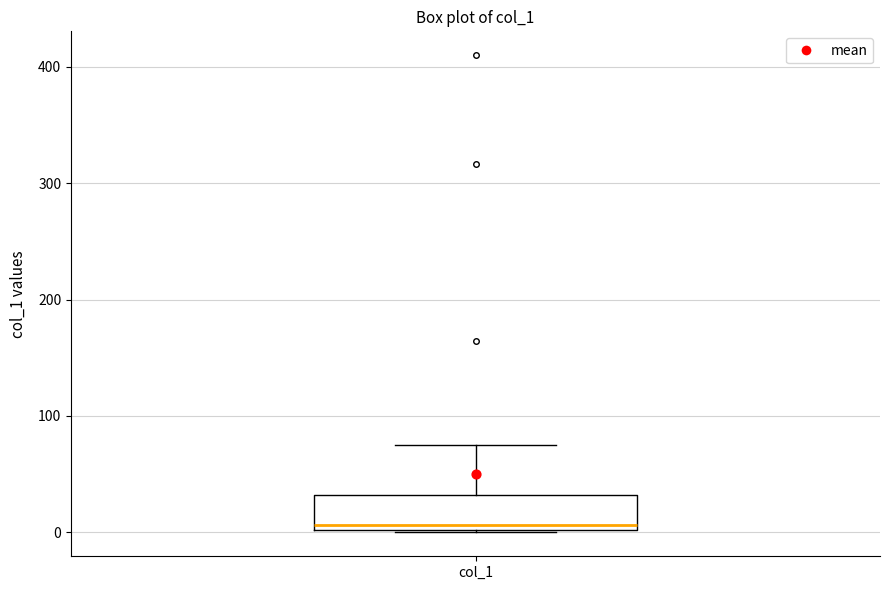

Transcribe this box plot: give where the median line is, the range the box spans, and where the two whiskers end, as read against the y-axis. The values are not printed on the chart, so give them approximately, as read against the axis.

median 10, box 0 to 30, whiskers 0 to 80